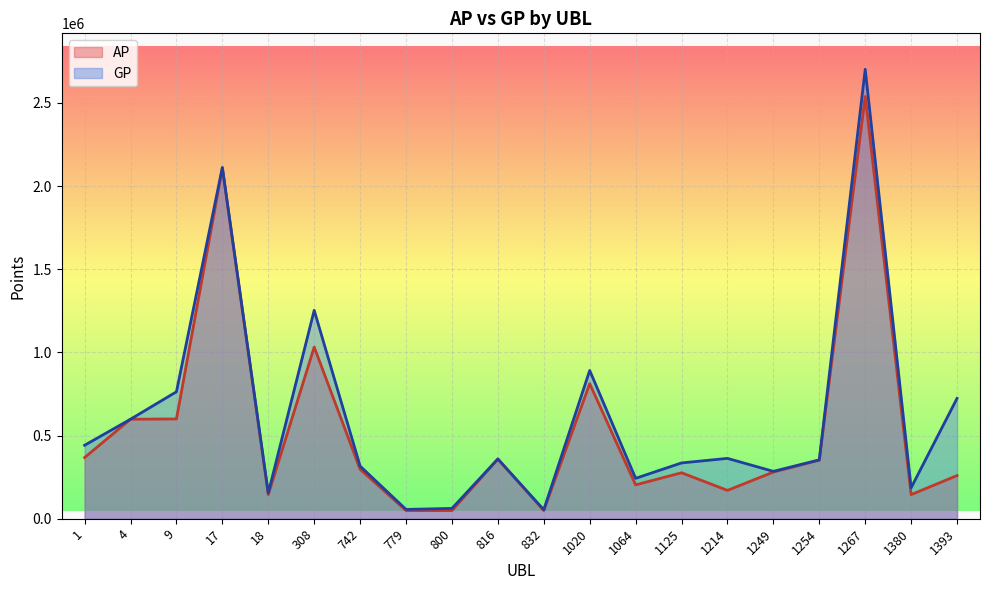

True or false: AP has a value of 144984 at 1380.

True